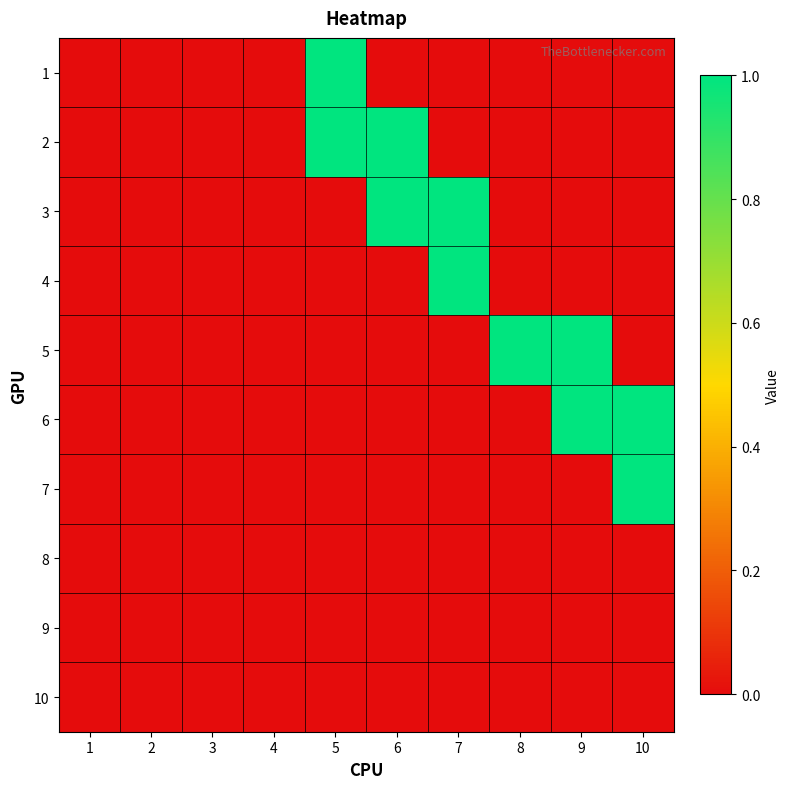

Rank the series by their maximum value, from highest to lowest.

1, 2, 3, 4, 5, 6, 7, 8, 9, 10